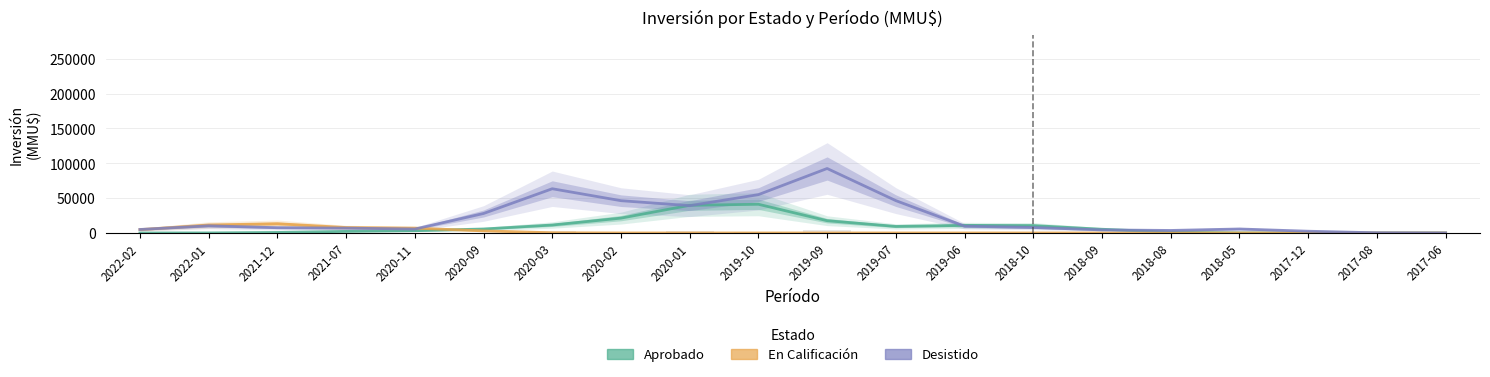

At which category does the chart reach its minimum across all series?

2017-08